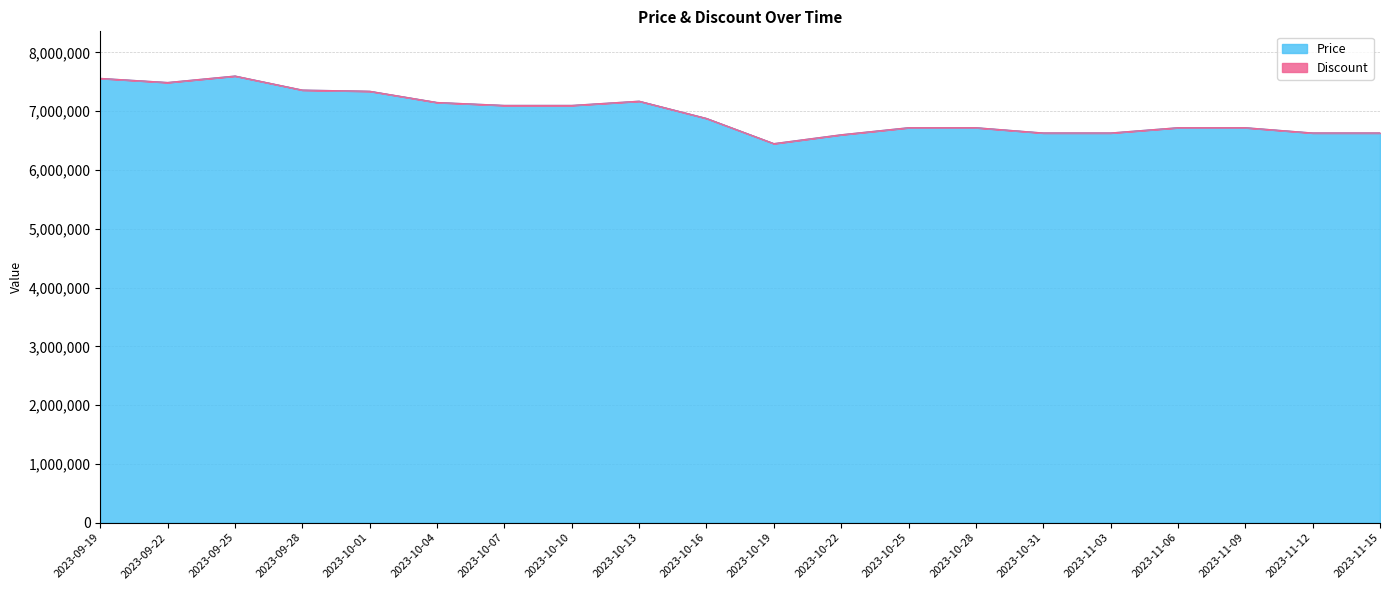

List the labels in order of value, smallest first.

2023-10-19, 2023-10-22, 2023-10-31, 2023-11-03, 2023-11-12, 2023-11-15, 2023-10-25, 2023-10-28, 2023-11-06, 2023-11-09, 2023-10-16, 2023-10-07, 2023-10-10, 2023-10-04, 2023-10-13, 2023-10-01, 2023-09-28, 2023-09-22, 2023-09-19, 2023-09-25